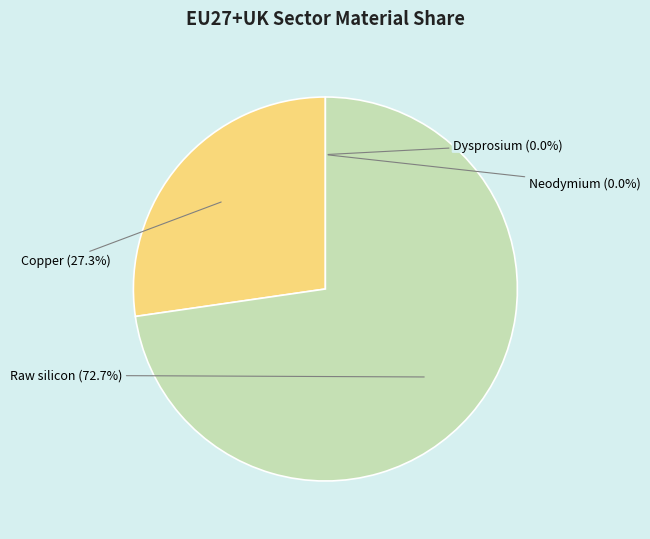

To the nearest percent, what is the difference between the largest and smallest slice percentages?

73%